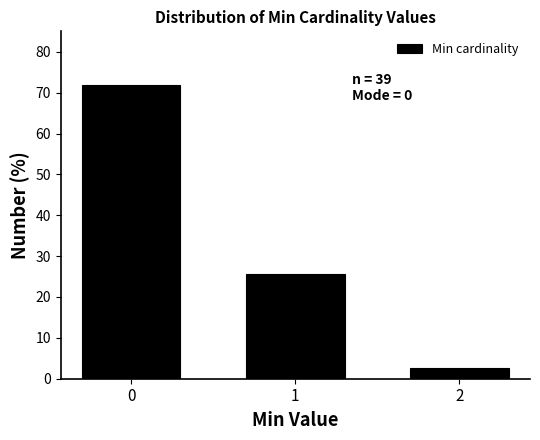

Reading left to right, list all the values displayed in this chart.

0=71.8	1=25.6	2=2.6